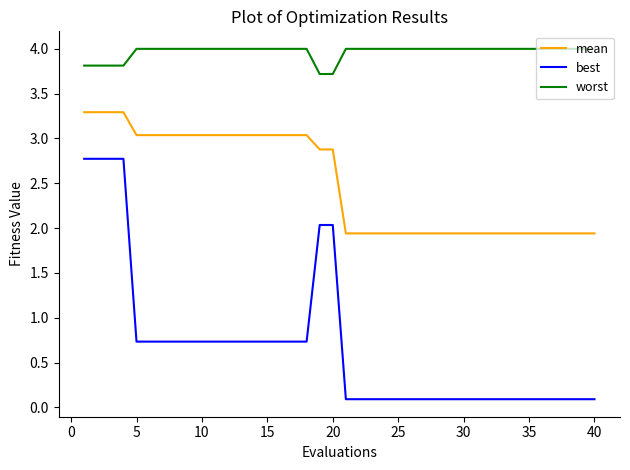

Reading left to right, what are all the values shown in this chart?

mean: 3.3	3.3	3.3	3.3	3.0	3.0	3.0	3.0	3.0	3.0	3.0	3.0	3.0	3.0	3.0	3.0	3.0	3.0	2.9	2.9	1.9	1.9	1.9	1.9	1.9	1.9	1.9	1.9	1.9	1.9	1.9	1.9	1.9	1.9	1.9	1.9	1.9	1.9	1.9	1.9
best: 2.8	2.8	2.8	2.8	0.7	0.7	0.7	0.7	0.7	0.7	0.7	0.7	0.7	0.7	0.7	0.7	0.7	0.7	2.0	2.0	0.1	0.1	0.1	0.1	0.1	0.1	0.1	0.1	0.1	0.1	0.1	0.1	0.1	0.1	0.1	0.1	0.1	0.1	0.1	0.1
worst: 3.8	3.8	3.8	3.8	4.0	4.0	4.0	4.0	4.0	4.0	4.0	4.0	4.0	4.0	4.0	4.0	4.0	4.0	3.7	3.7	4.0	4.0	4.0	4.0	4.0	4.0	4.0	4.0	4.0	4.0	4.0	4.0	4.0	4.0	4.0	4.0	4.0	4.0	4.0	4.0